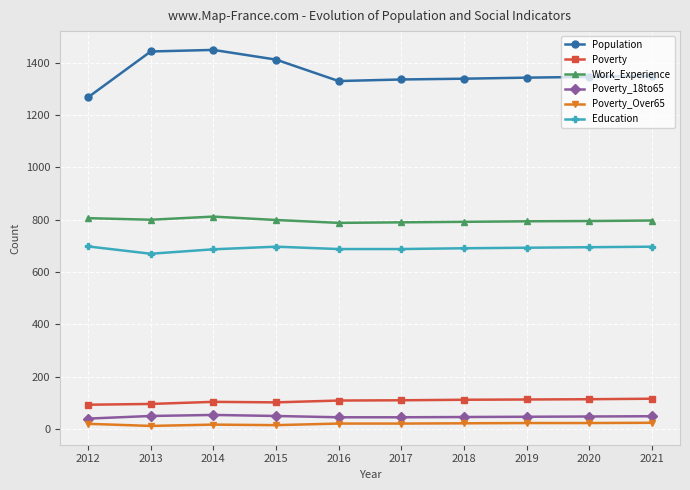

True or false: Poverty and Poverty_Over65 intersect in this chart.

False